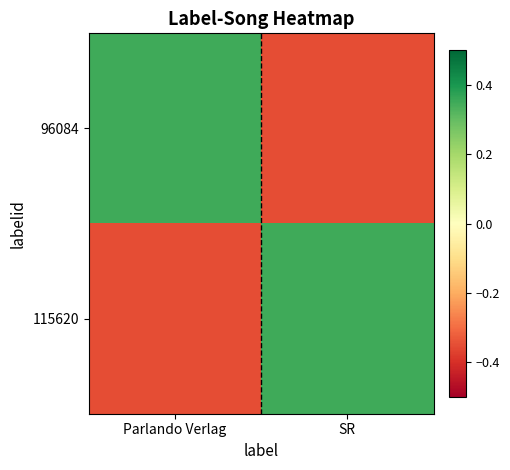

Between Parlando Verlag and SR, which series saw the biggest shift?

96084